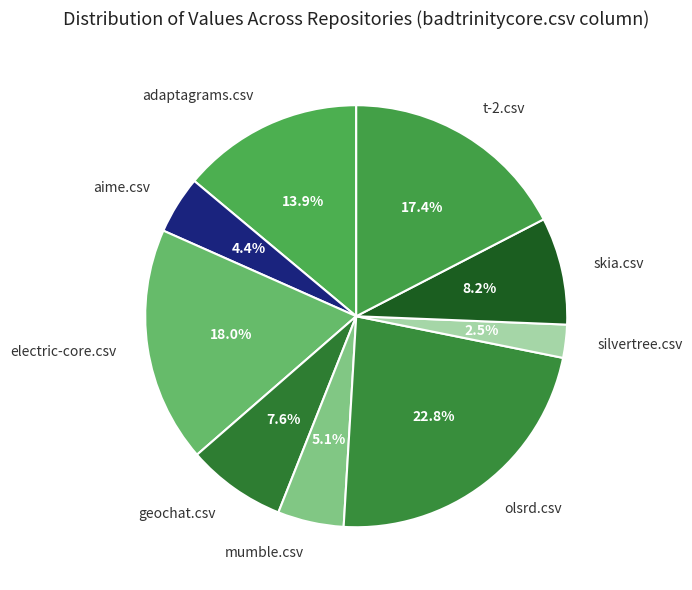

To the nearest percent, what is the difference between the largest and smallest slice percentages?

20%